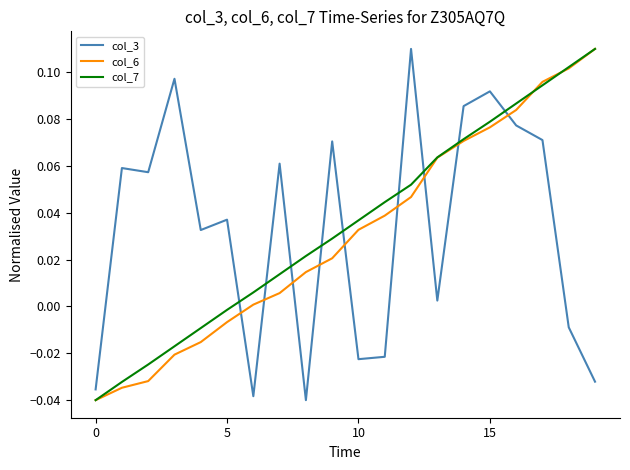

Which series ends up on top after the final intersection of col_7 and col_3?

col_7